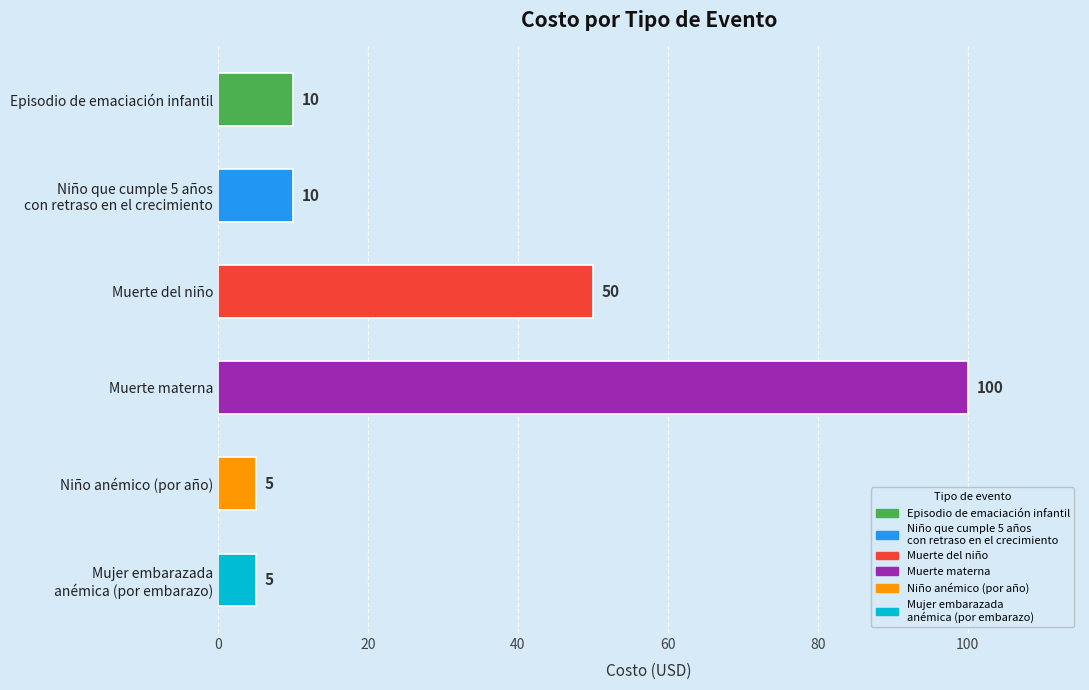

At which category does the chart reach its peak across all series?

Muerte materna